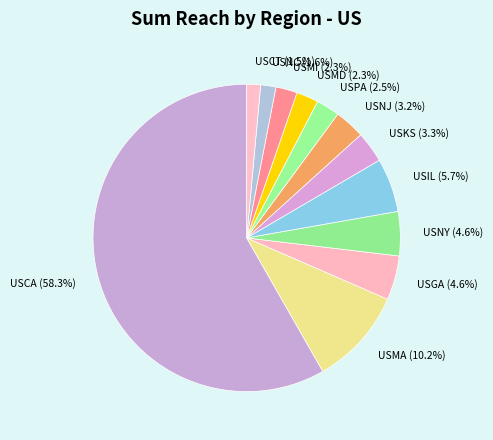

Does USCA represent more than half of the total?

Yes